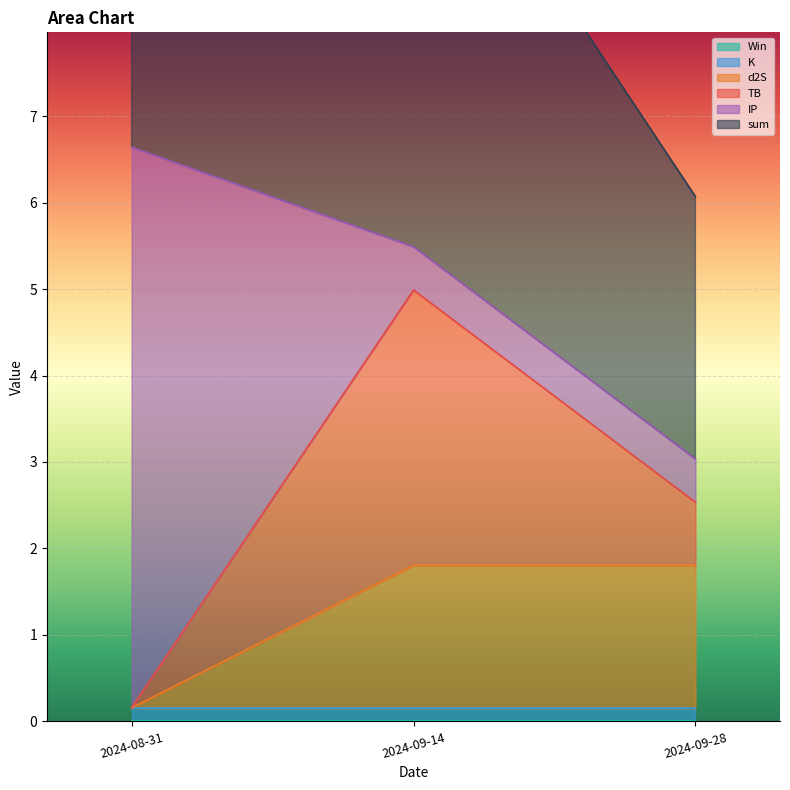

Which series has the largest range (max minus min)?

IP